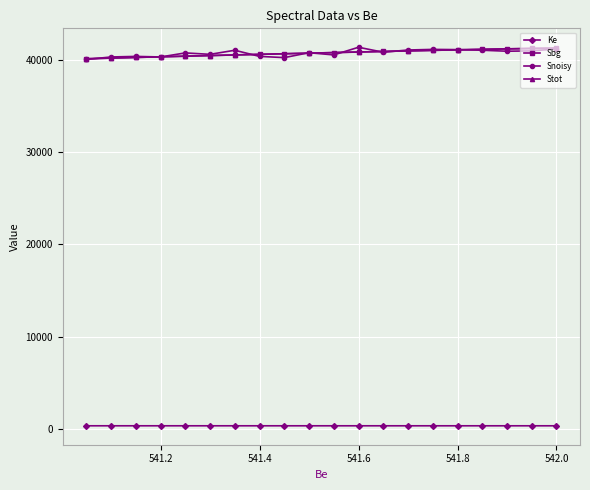

List the series in order of their peak value, lowest first.

Ke, Sbg, Stot, Snoisy